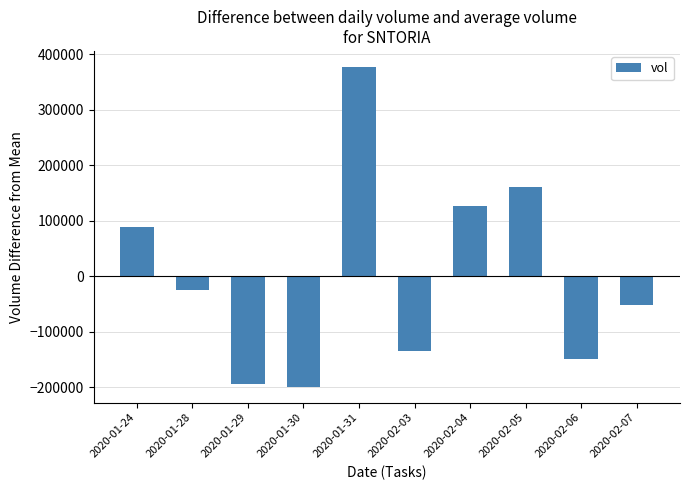

What is the label of the 1st bar from the right?

2020-02-07